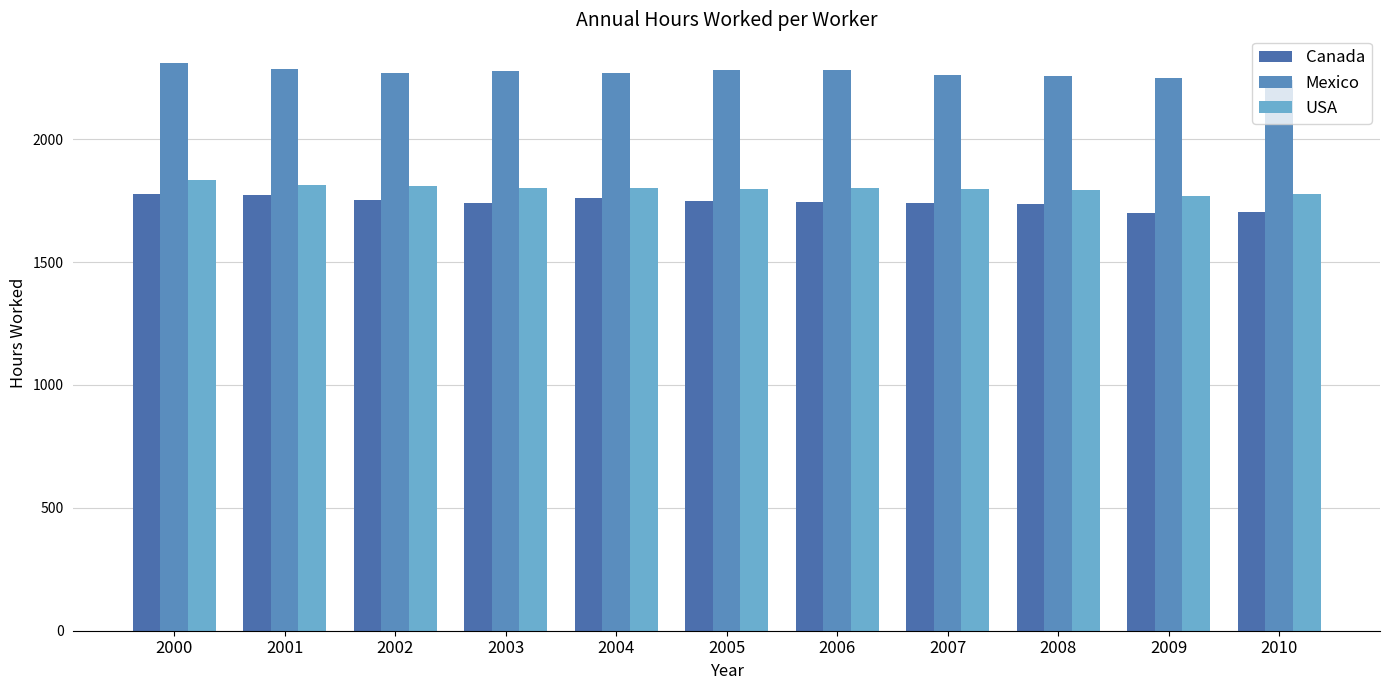

Reading left to right, transcribe all the data shown in this chart.

Canada: 2000=1779.0	2001=1771.0	2002=1754.0	2003=1740.0	2004=1760.0	2005=1747.0	2006=1745.0	2007=1741.0	2008=1735.0	2009=1701.0	2010=1703.0
Mexico: 2000=2311.2	2001=2285.2	2002=2271.2	2003=2276.5	2004=2270.6	2005=2281.0	2006=2280.6	2007=2261.4	2008=2258.0	2009=2250.2	2010=2242.4
USA: 2000=1836.0	2001=1814.0	2002=1810.0	2003=1800.0	2004=1802.0	2005=1799.0	2006=1800.0	2007=1798.0	2008=1792.0	2009=1767.0	2010=1778.0